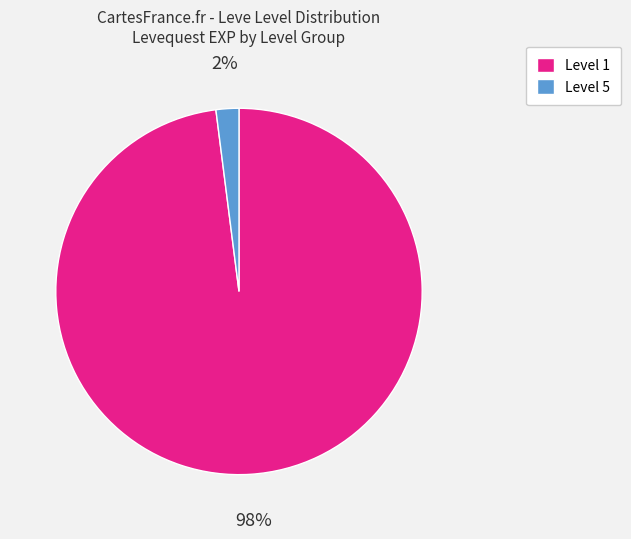

Is the sum of Level 5 and Level 1 greater than half?

Yes